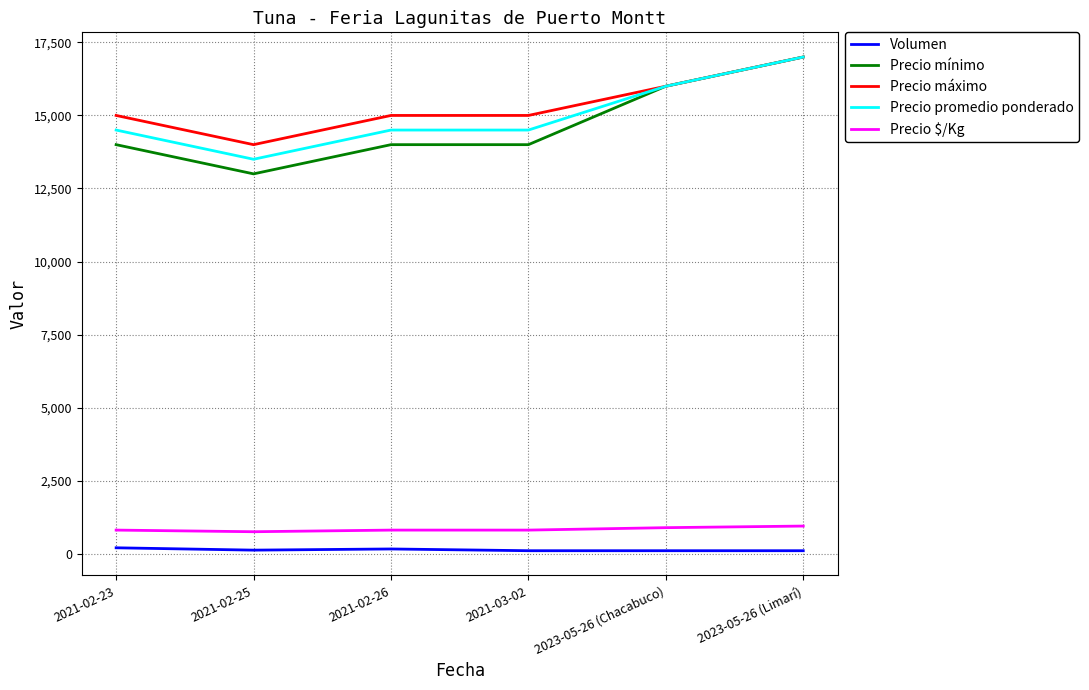

Is this an area chart (filled region under the line)?

No